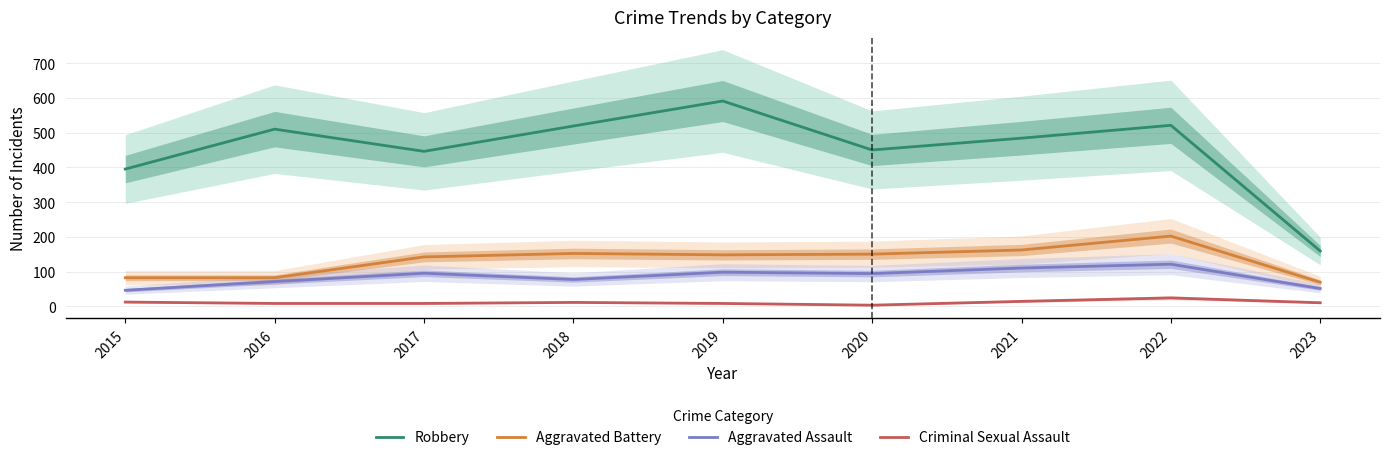

What is the spread (max minus min) of values at 2015?

383